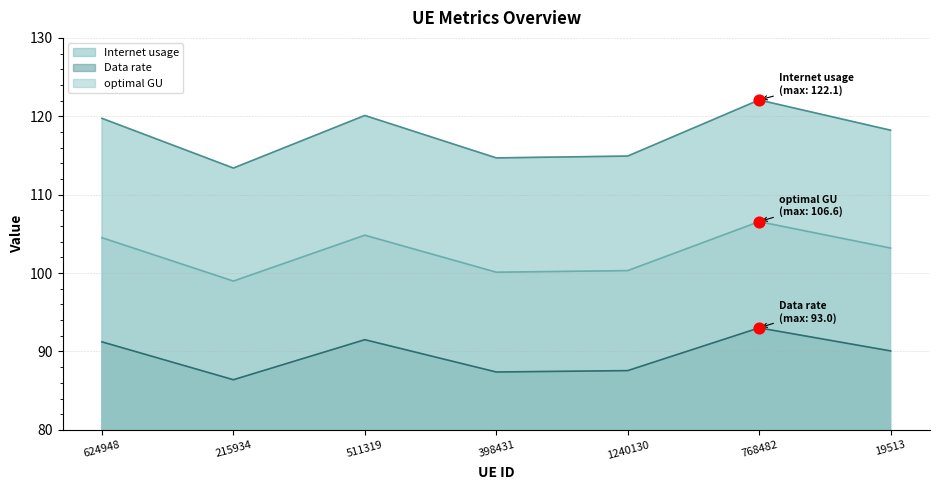

Which series reaches the maximum Y coordinate?

optimal GU